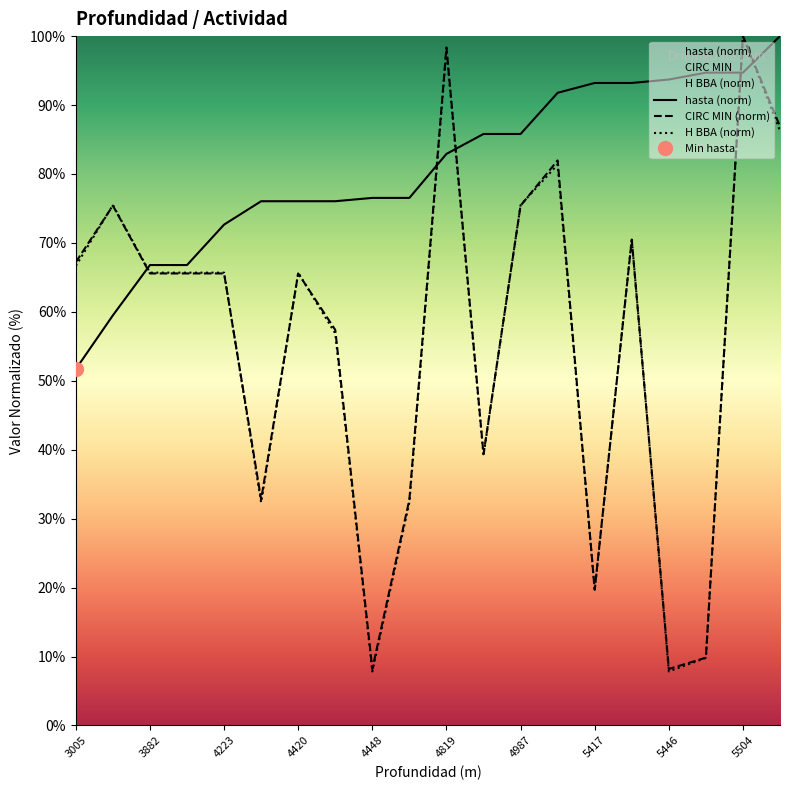

Does the chart have visible grid lines?

No